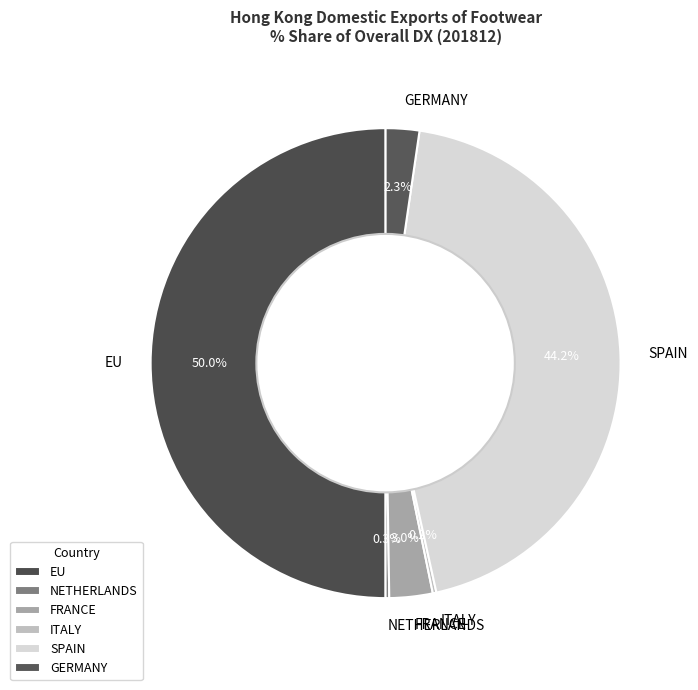

Combined, do SPAIN and GERMANY account for over 50%?

No